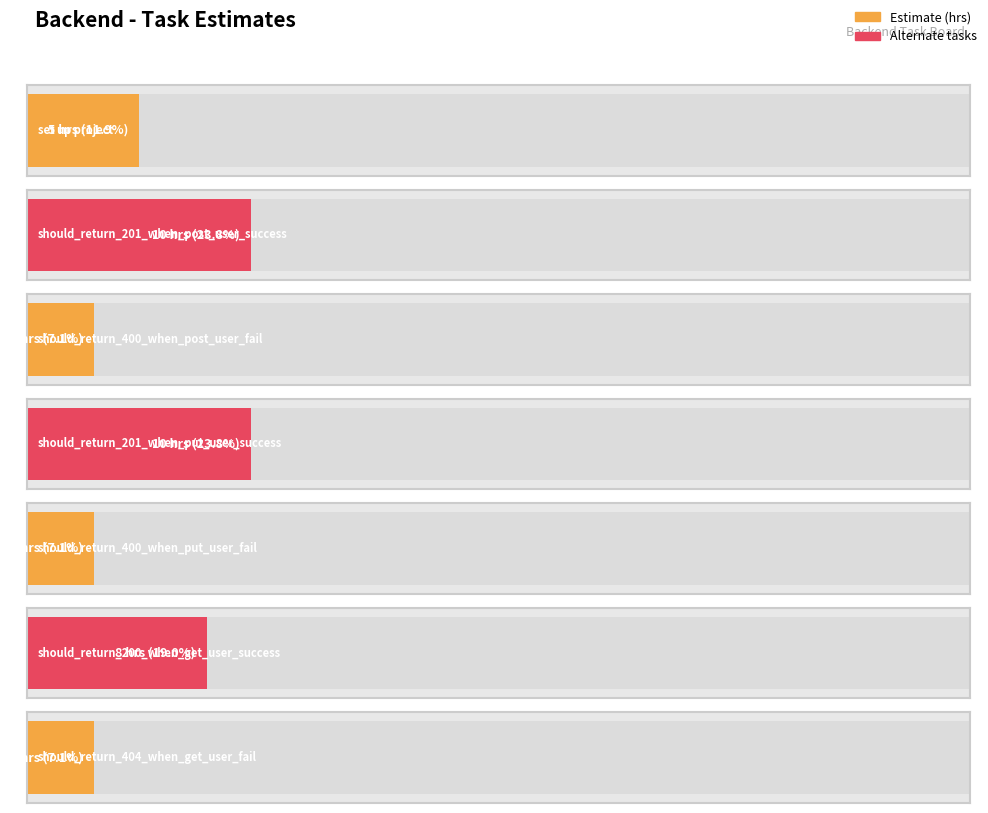

Where does the data first go above 5?

should_return_201_when_post_user_success